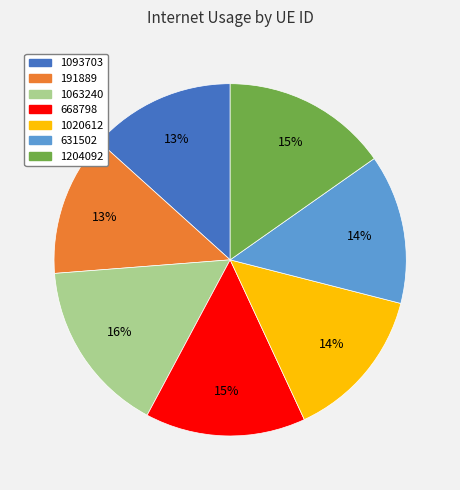

The 191889 slice represents 13% of the pie. True or false?

True